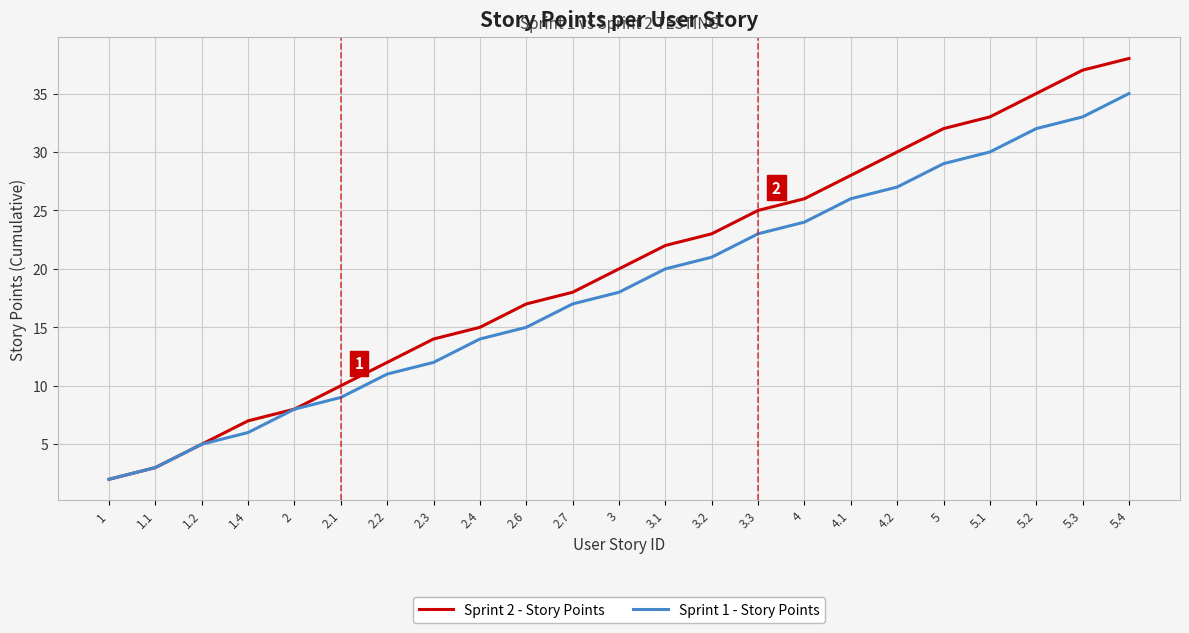

True or false: Sprint 1 - Story Points has more than 1 interior local peaks.

False